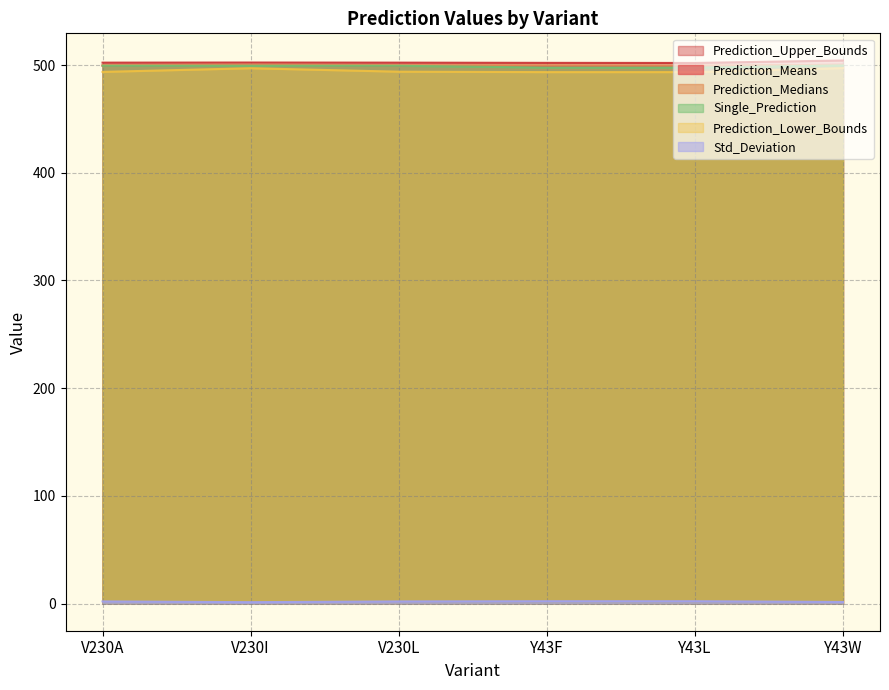

Rank the series at V230I from lowest to highest value.

Std_Deviation, Prediction_Lower_Bounds, Single_Prediction, Prediction_Means, Prediction_Medians, Prediction_Upper_Bounds